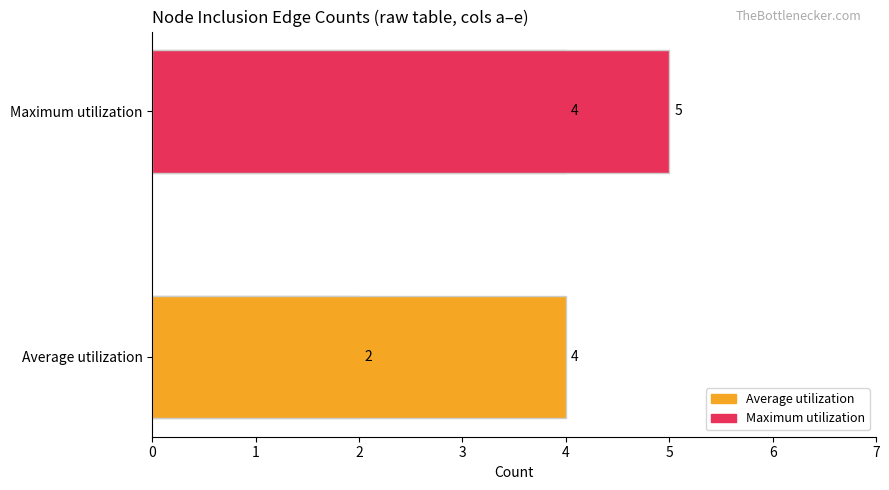

What is the difference between the second highest and minimum values?

2